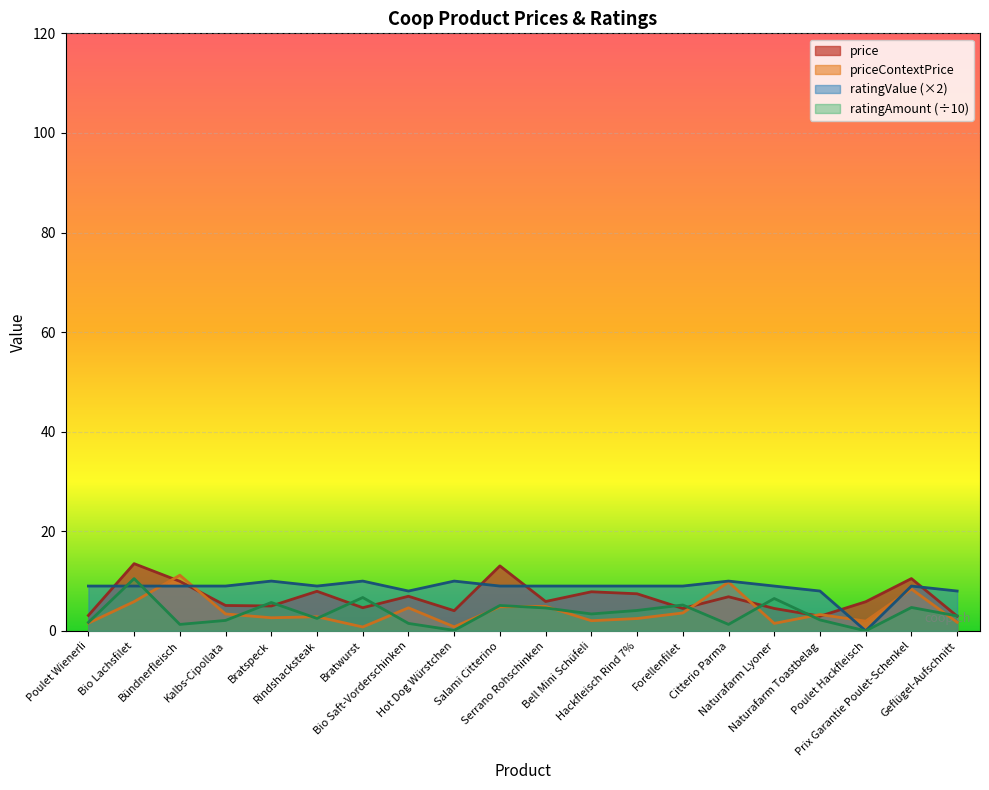

What is the average value of the ratingValue series?

8.6